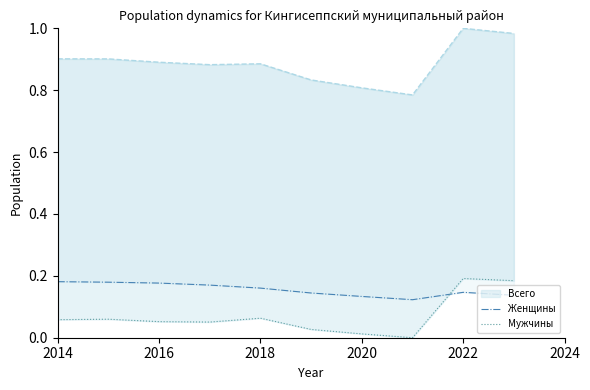

What is the label of the 1st point from the left?

2014